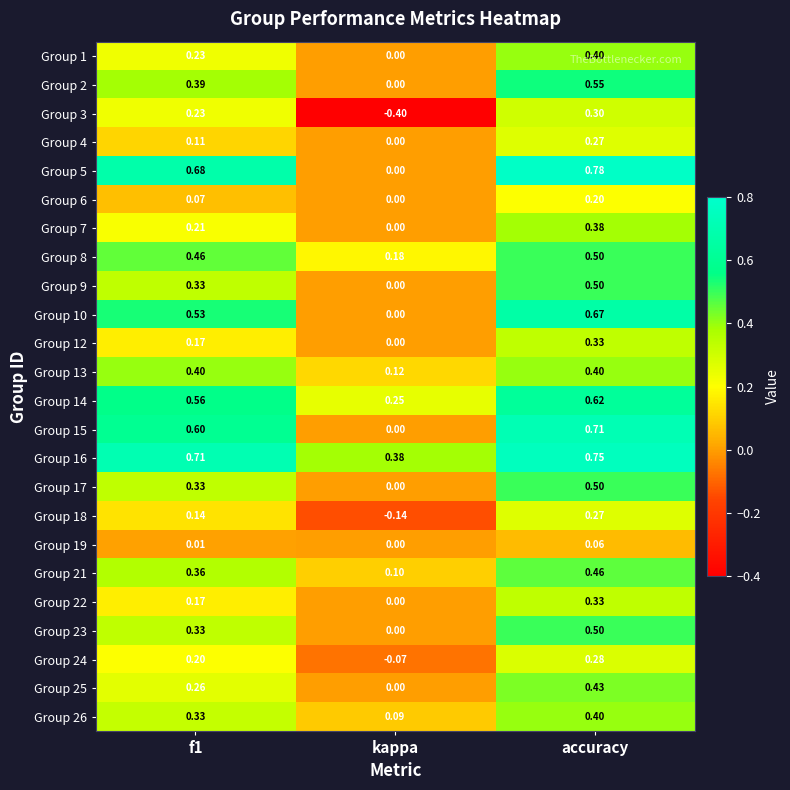

Which label corresponds to the largest value in the chart?

accuracy